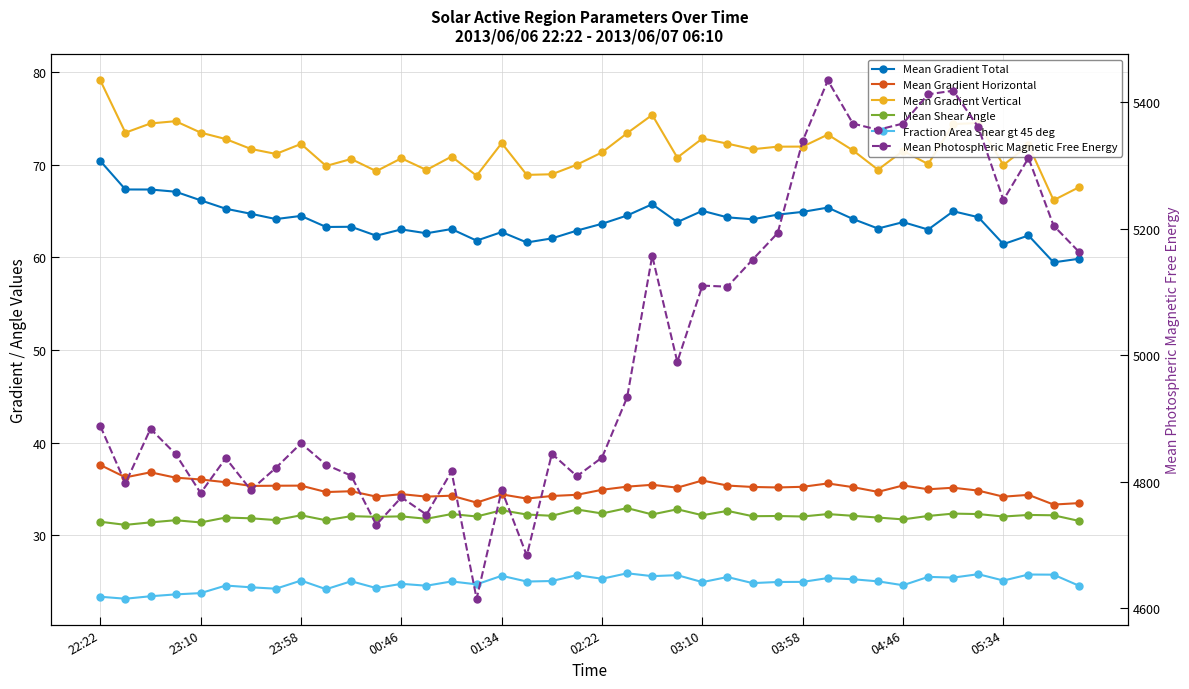

What is the minimum value shown in the chart?

23.2